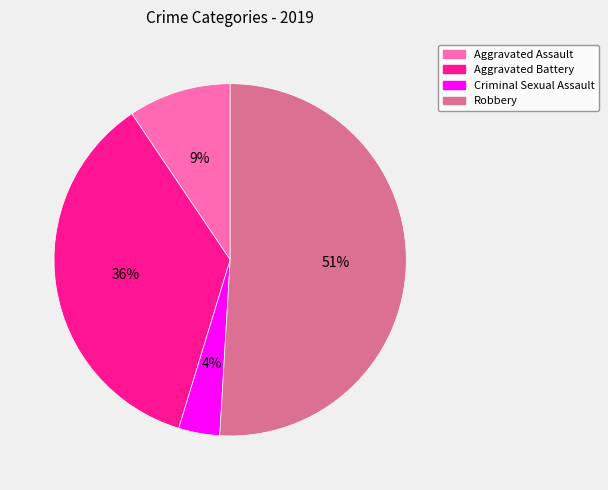

Which has a higher value, Criminal Sexual Assault or Aggravated Battery?

Aggravated Battery